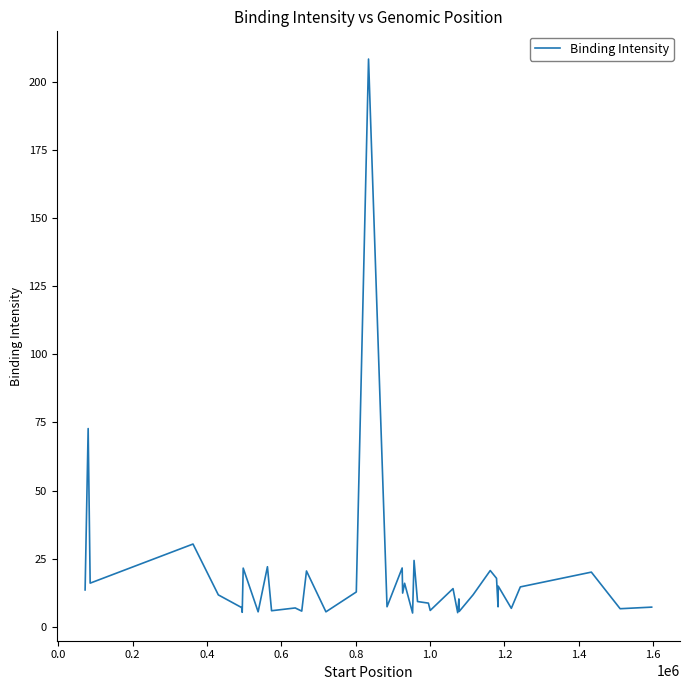

What is the difference between the maximum and minimum values?

203.2